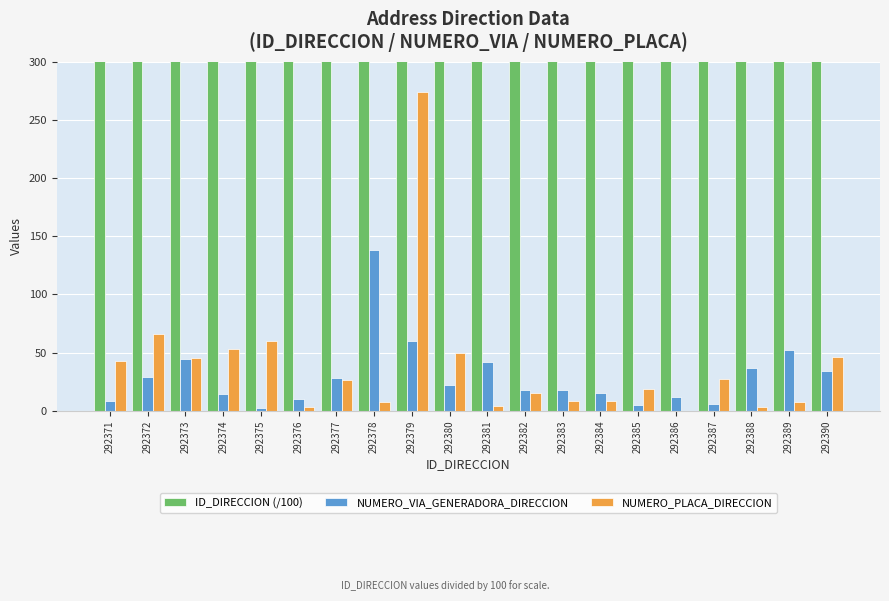

The value of ID_DIRECCION (/100) at 292383 is 1706.9. True or false?

False